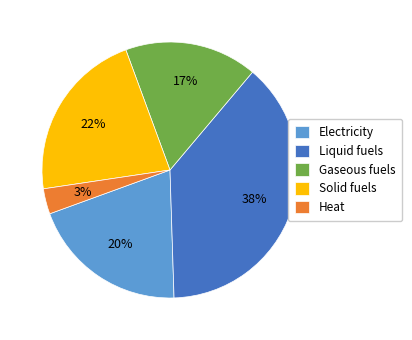

To the nearest percent, what is the average slice percentage?

20%